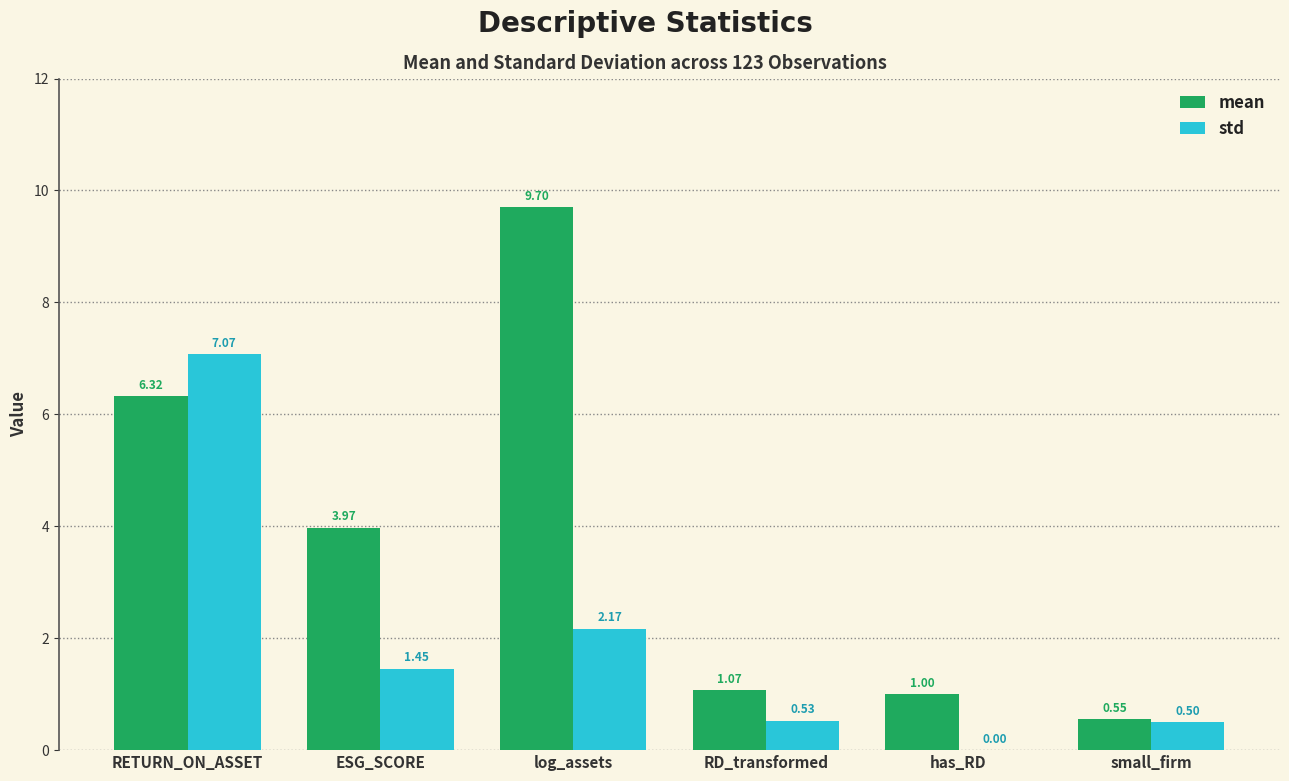

Which category has the highest value across all series?

log_assets